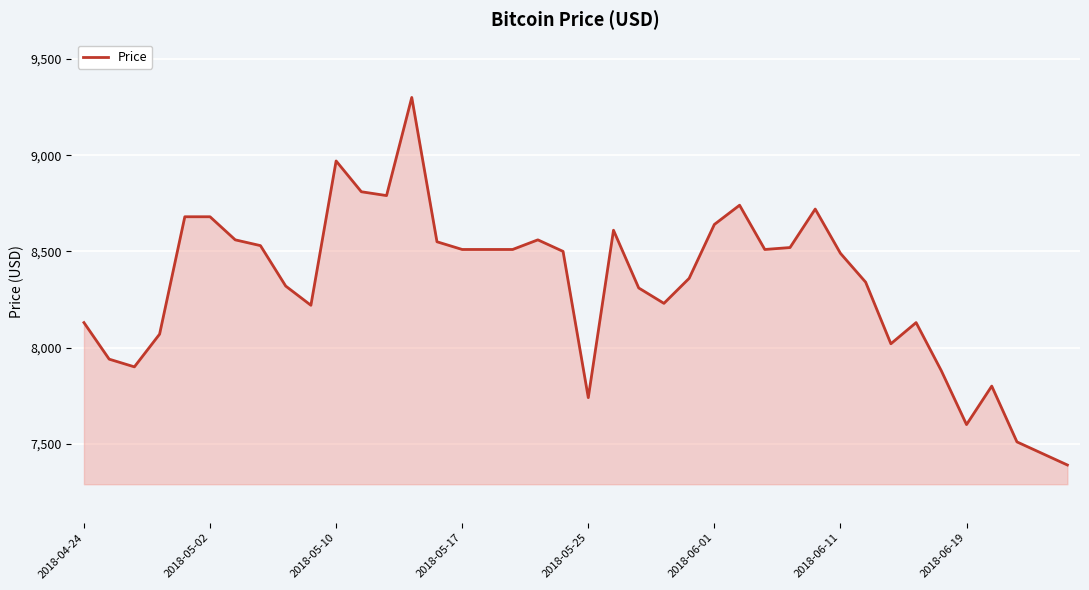

What is the maximum value shown in the chart?

9300